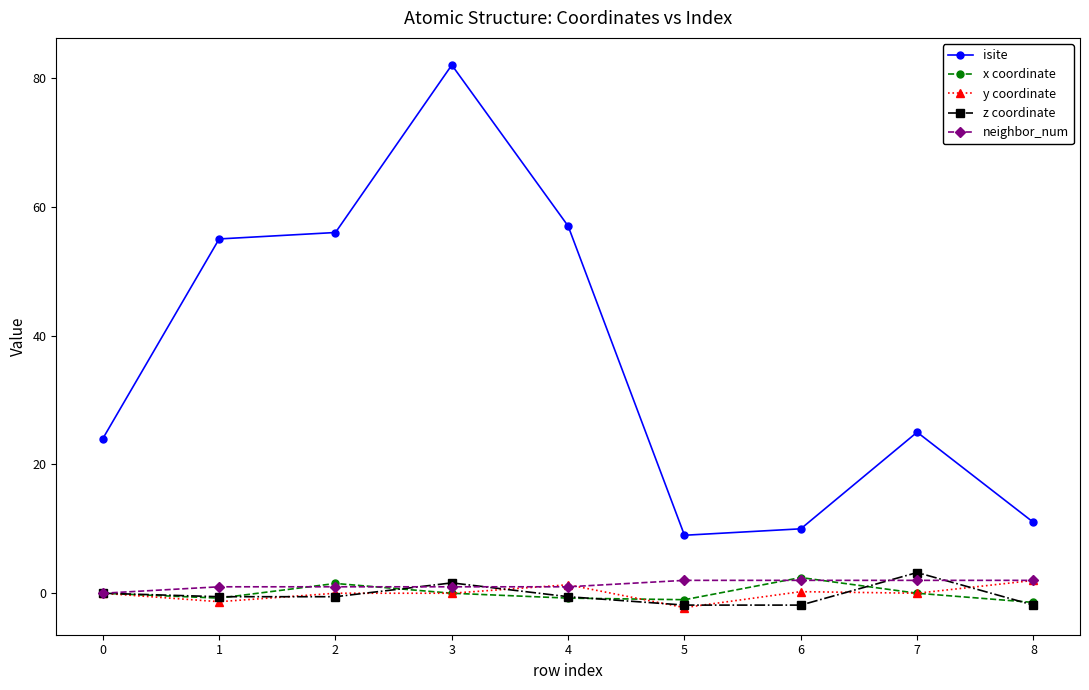

What is the value of the neighbor_num point at the 3rd from the left?

1.0